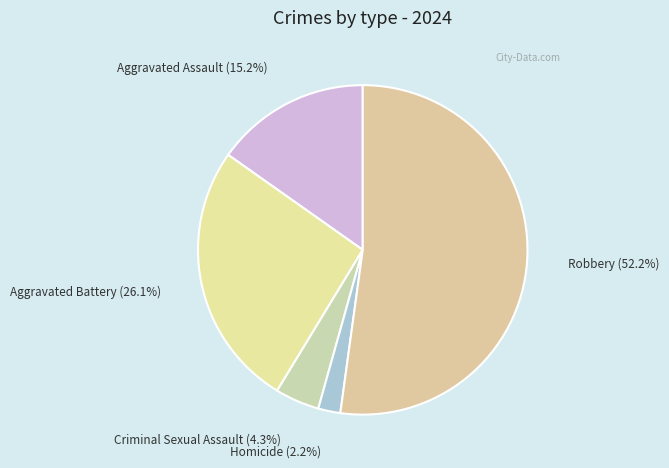

What is the total percentage of Robbery and Criminal Sexual Assault?

56.5%